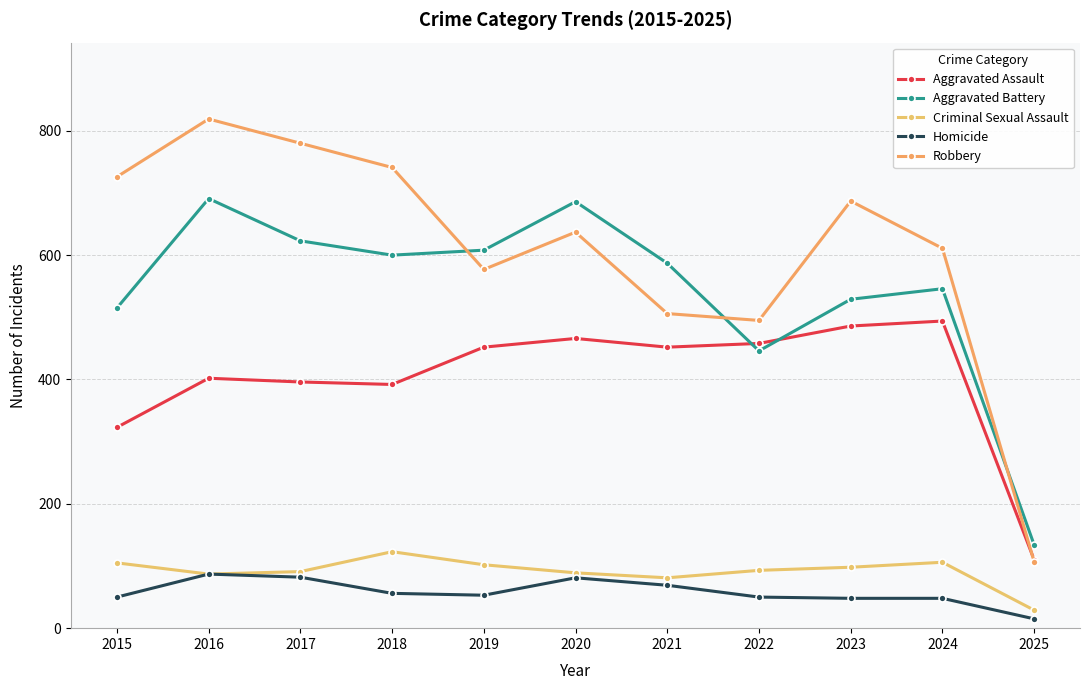

True or false: Homicide and Aggravated Assault cross at least once.

False